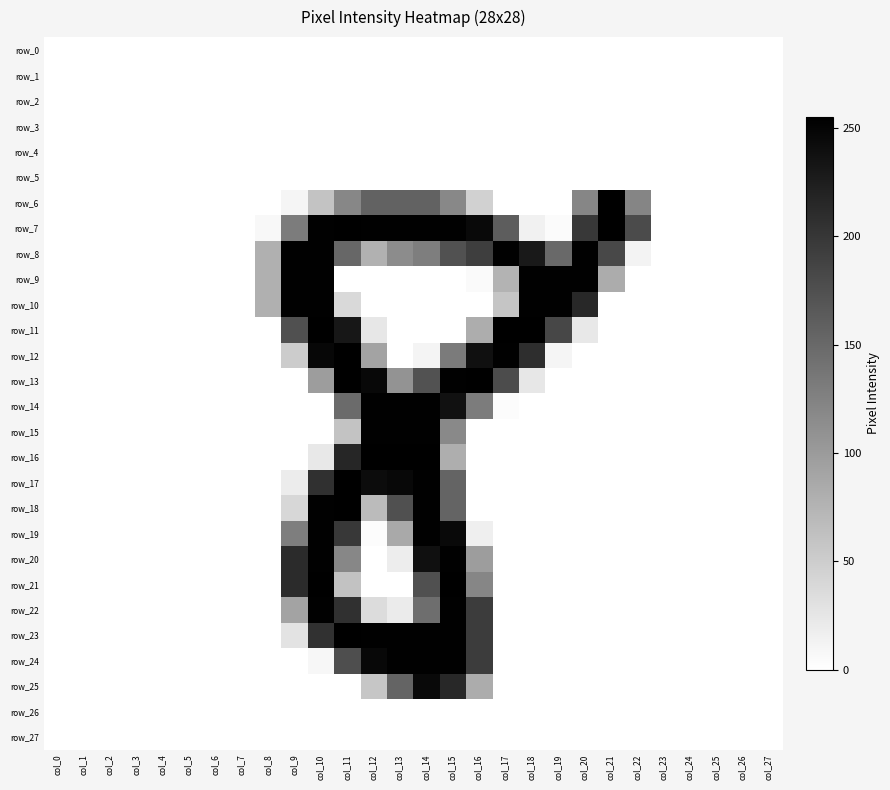

Is the value of row_18 at col_9 greater than the value of row_16 at col_2?

Yes